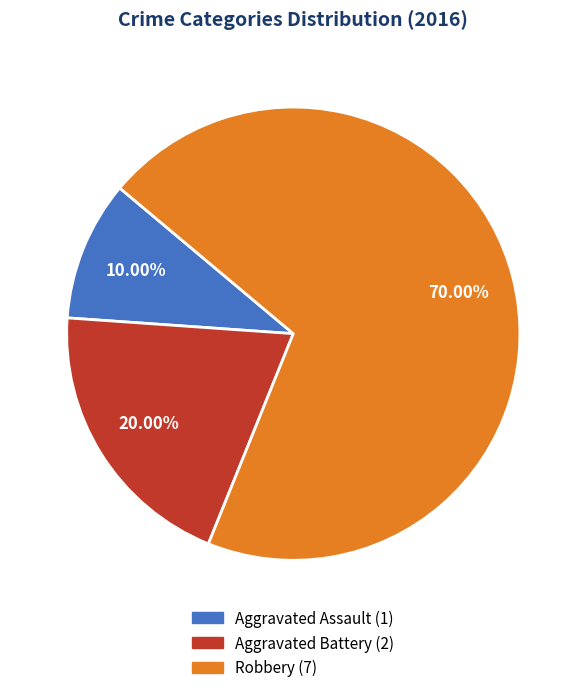

Which category has the smallest portion of the pie?

Aggravated Assault